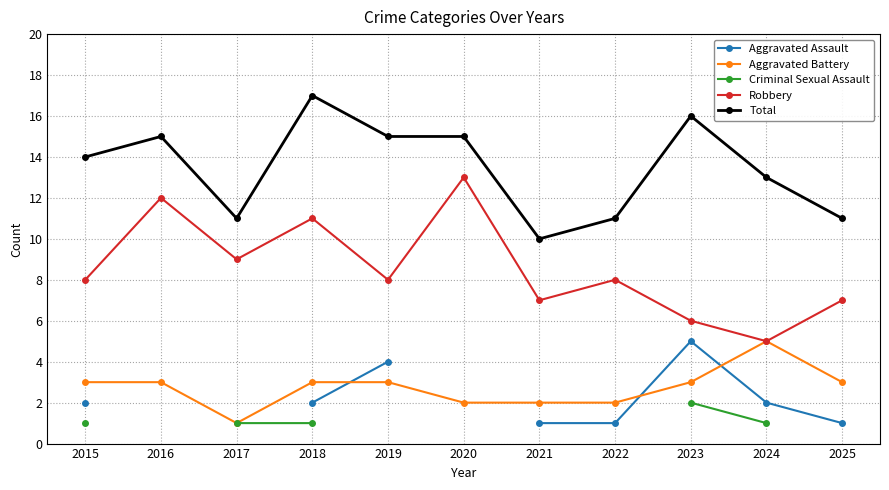

What is the highest value of the Criminal Sexual Assault series?

2.0